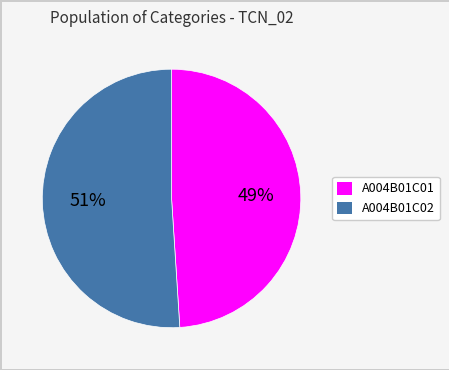

Count the number of slices in the pie.

2